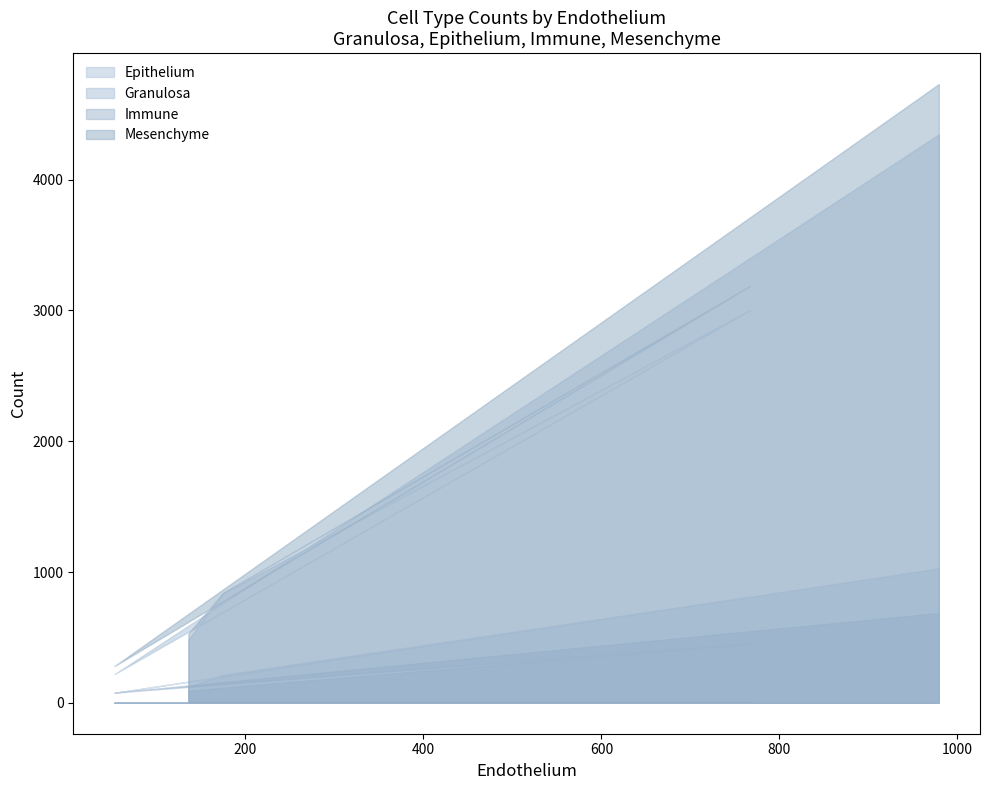

True or false: Immune and Mesenchyme intersect in this chart.

False